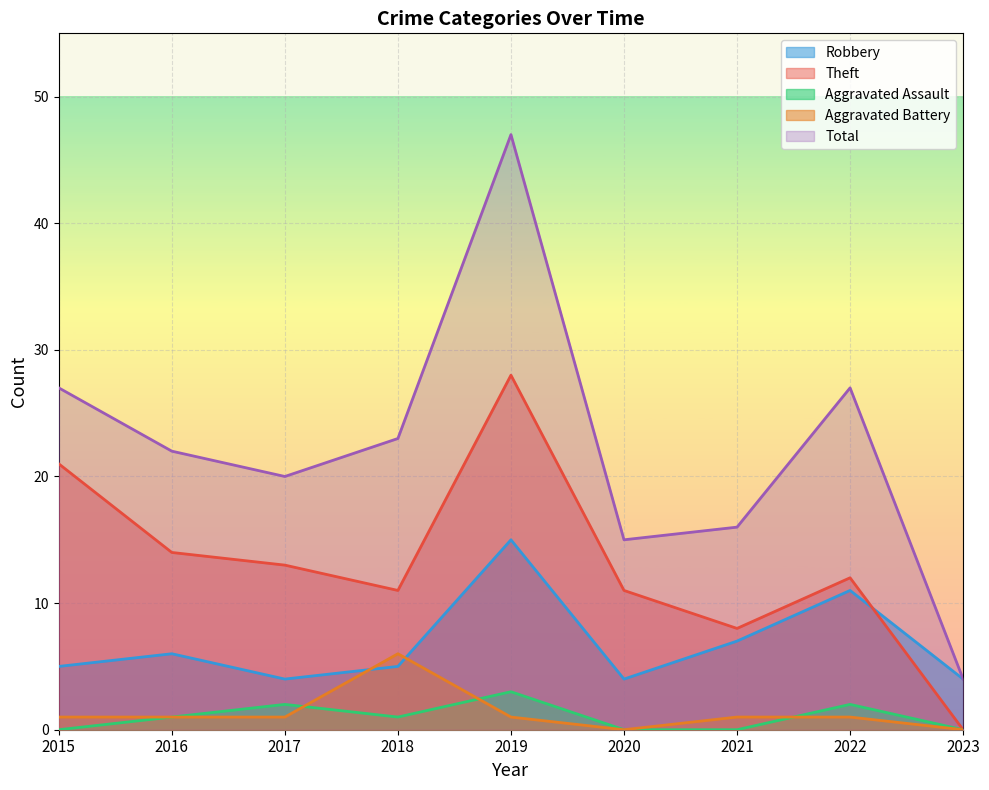

What are all the series names shown in the legend?

Robbery, Theft, Aggravated Assault, Aggravated Battery, Total